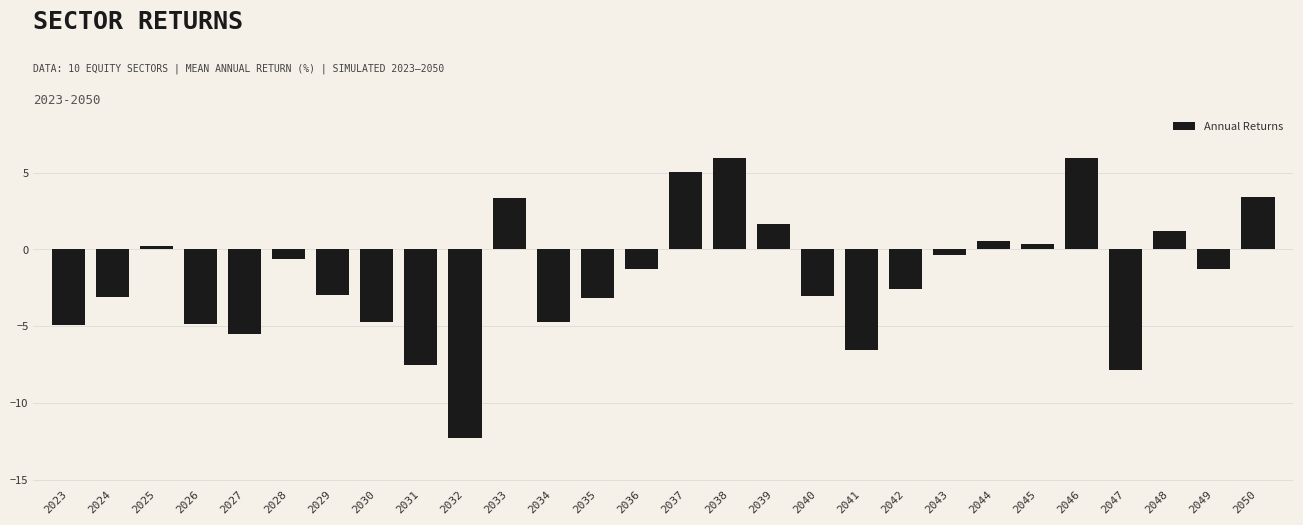

Which category has the lowest value across all series?

2032